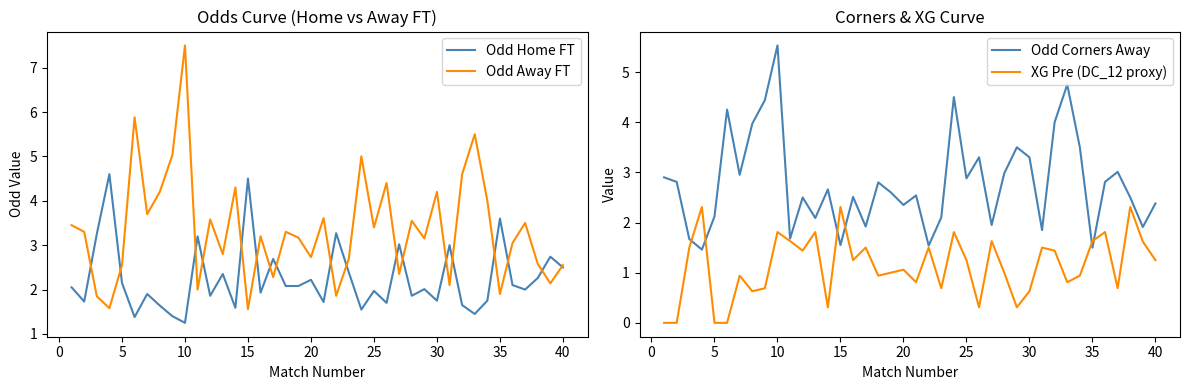

True or false: Odd Away FT and Odd Home FT intersect in this chart.

True